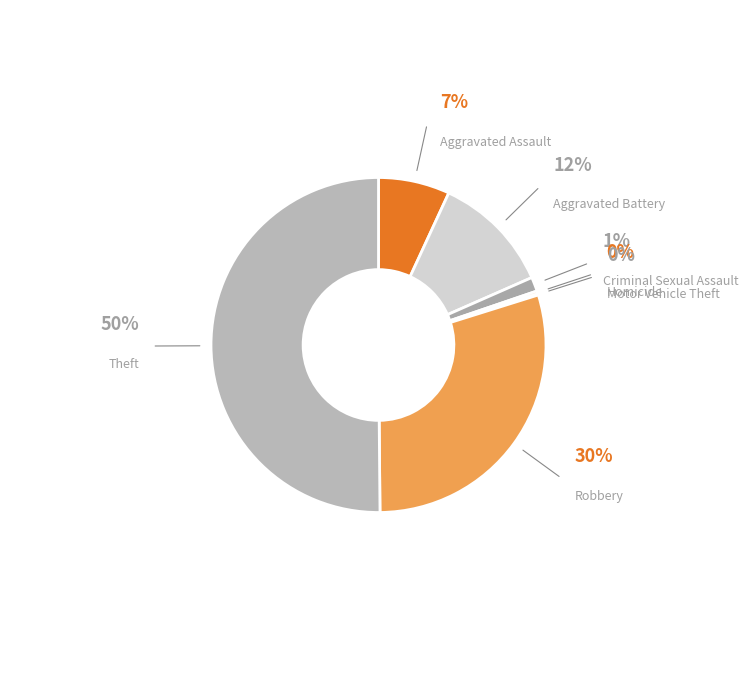

Which has a higher value, Robbery or Theft?

Theft